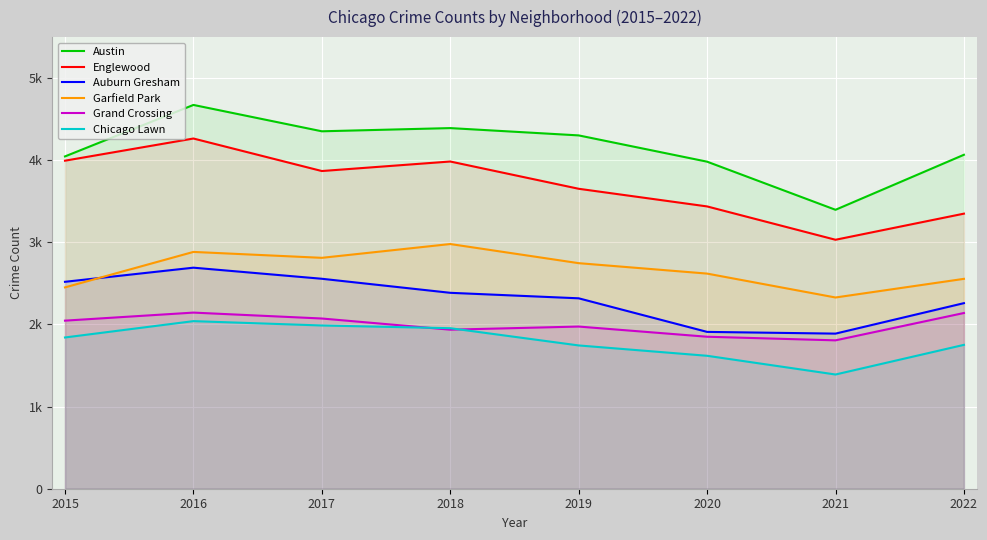

Does the chart display data point markers on the line(s)?

No